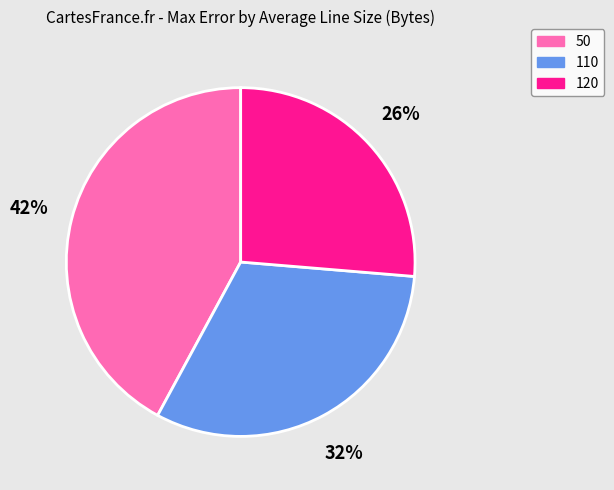

To the nearest percent, what is the difference between the largest and smallest slice percentages?

16%